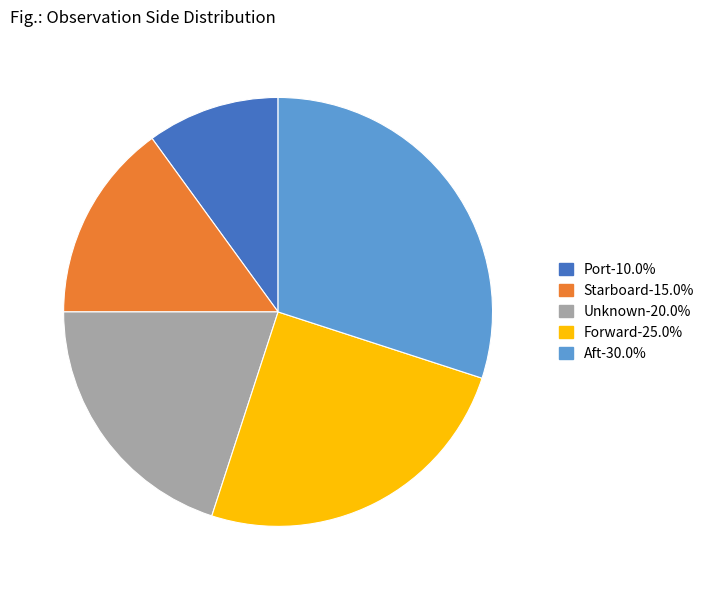

Is Unknown-20.0% the majority of the pie?

No